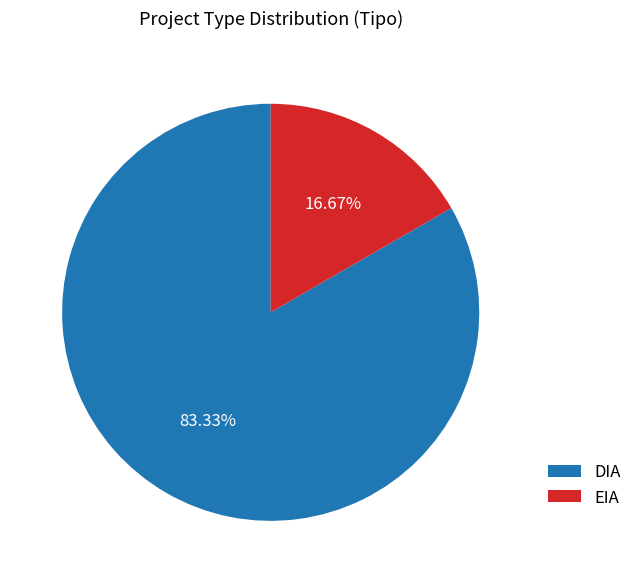

What is the ratio of the value at EIA to the value at DIA?

0.2